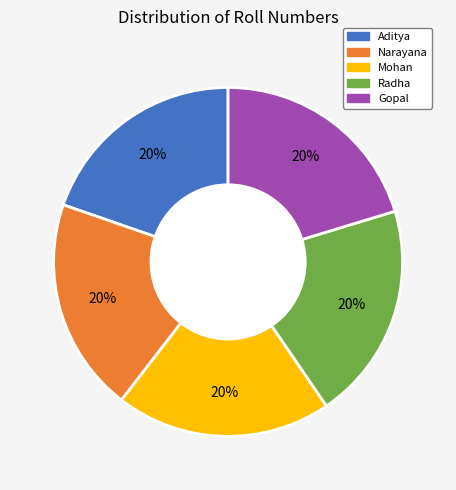

Does any single category account for the majority?

No